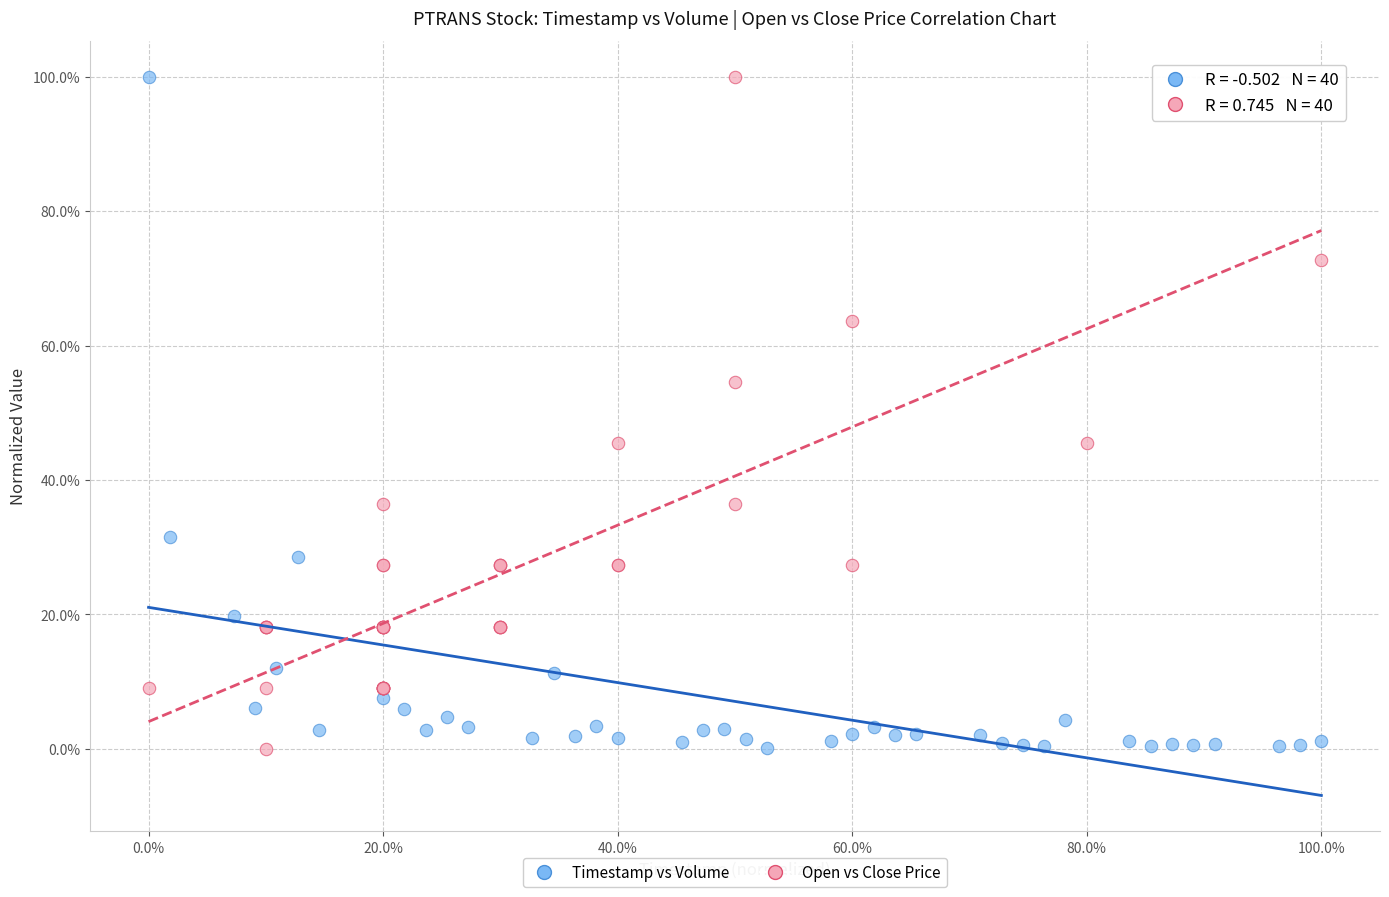

What are all the series names shown in the legend?

Timestamp vs Volume, Open vs Close Price